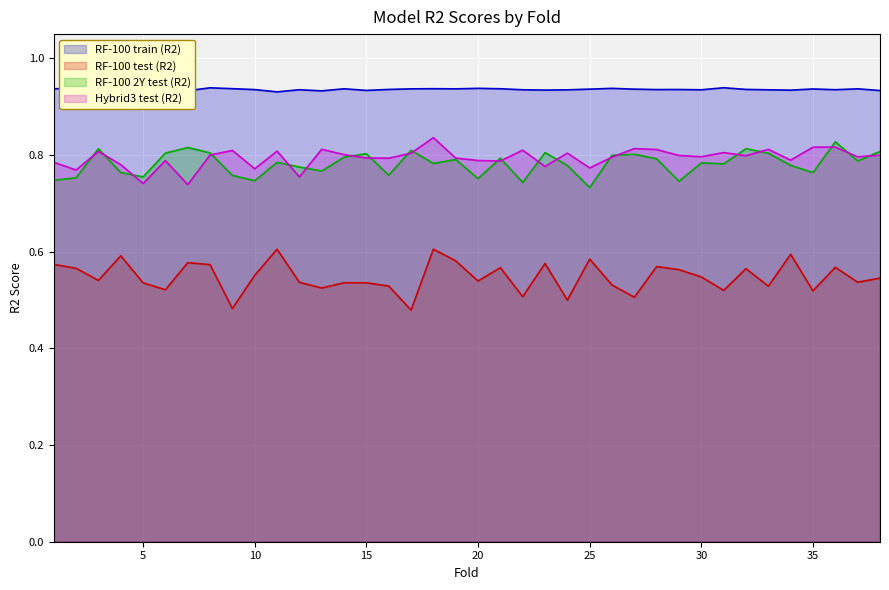

In RF-100 test (R2), how many points are lower than both neighbors (excluding endpoints)?

13